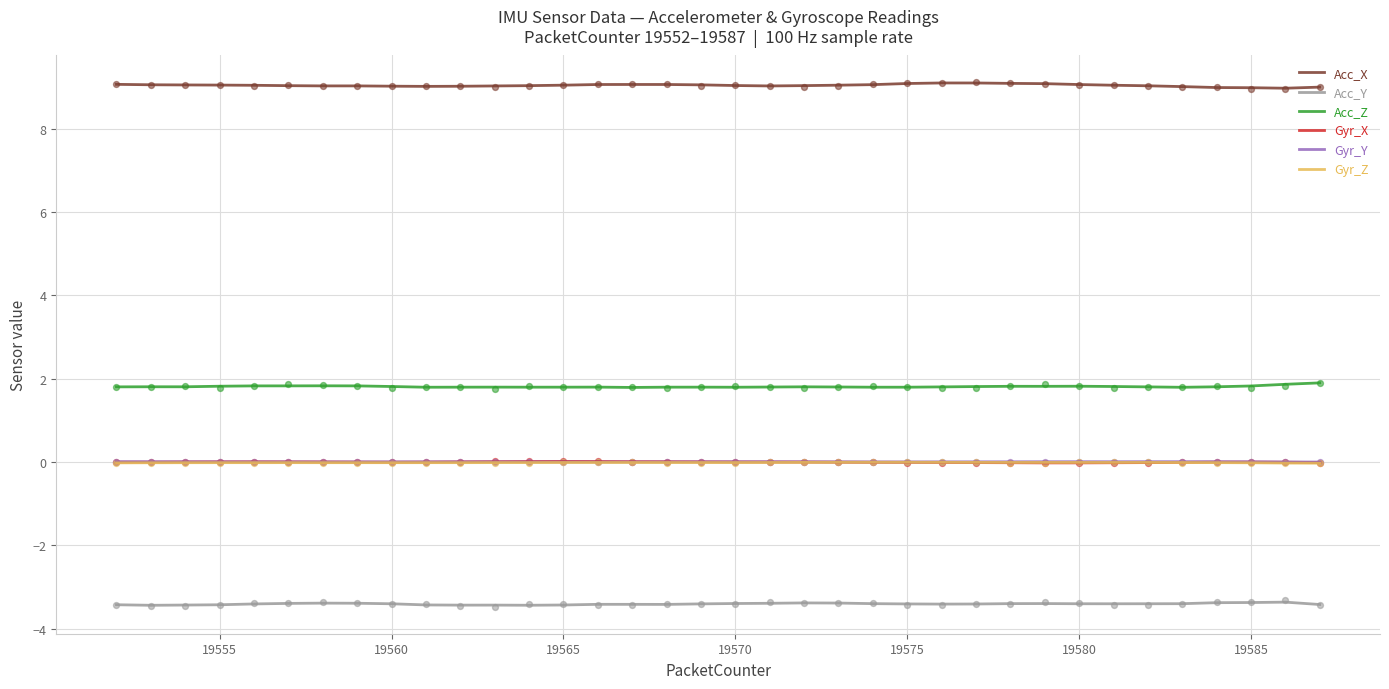

True or false: Acc_Y and Gyr_X intersect in this chart.

False